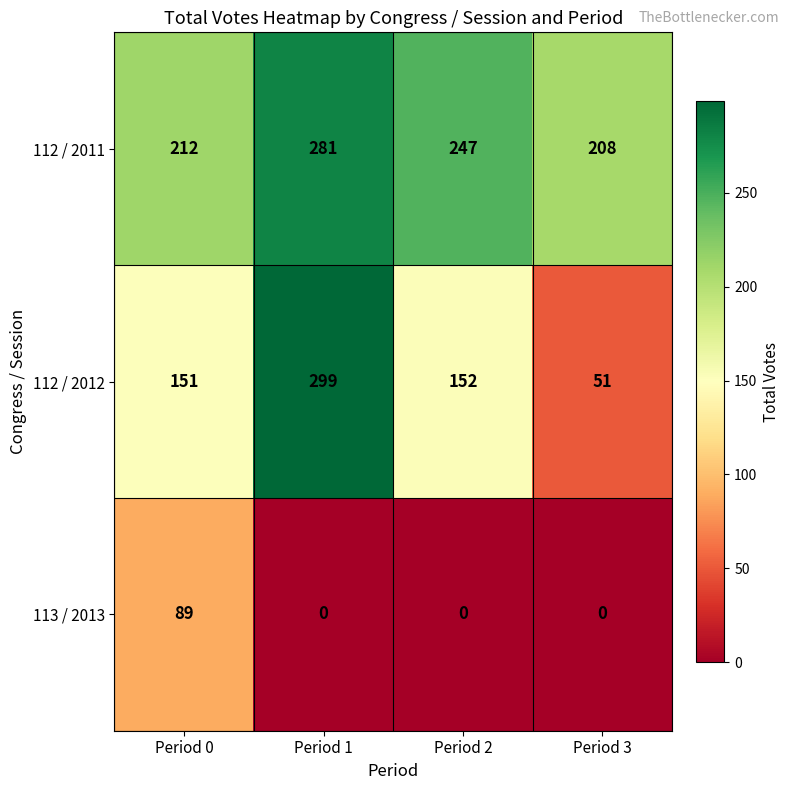

What is the sum of all 112 / 2011 values?

948